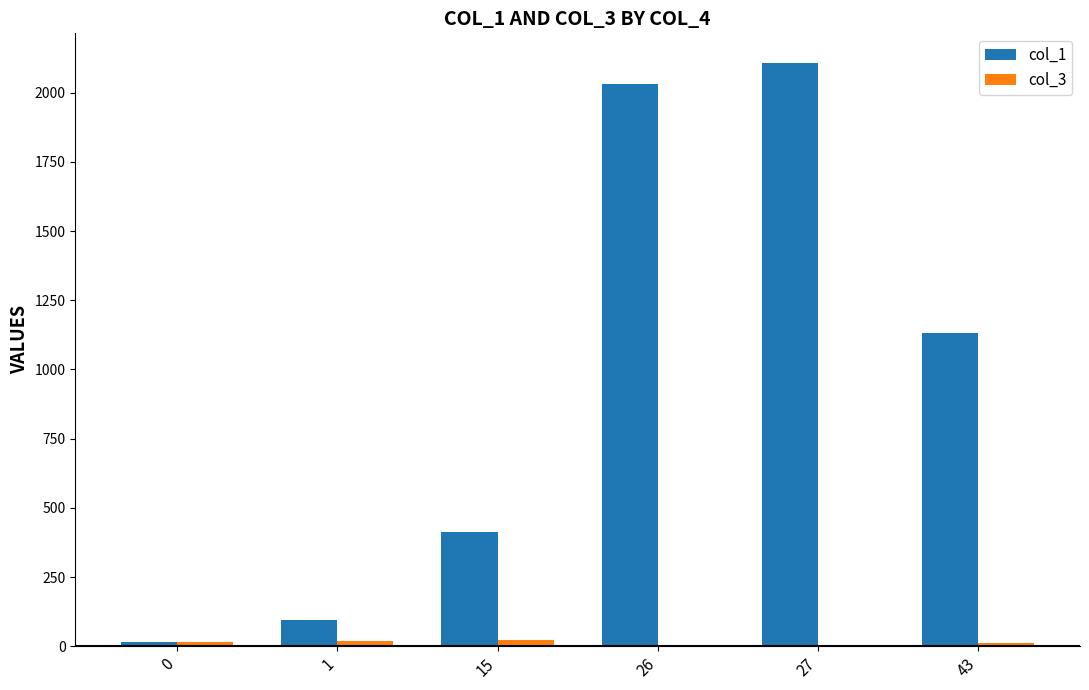

At 0, list the series in order from largest to smallest.

col_1, col_3